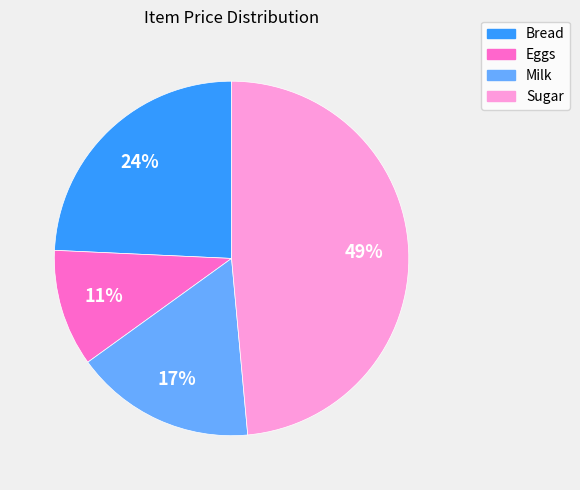

How many segments does this pie chart have?

4